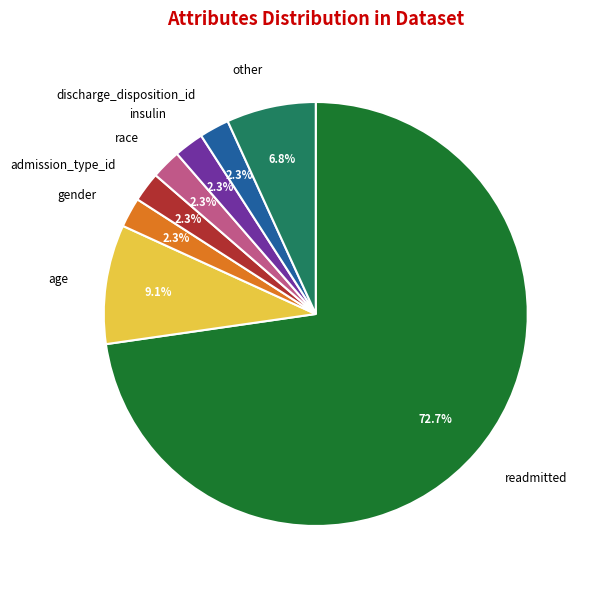

What percentage is the gender slice, to the nearest percent?

2%